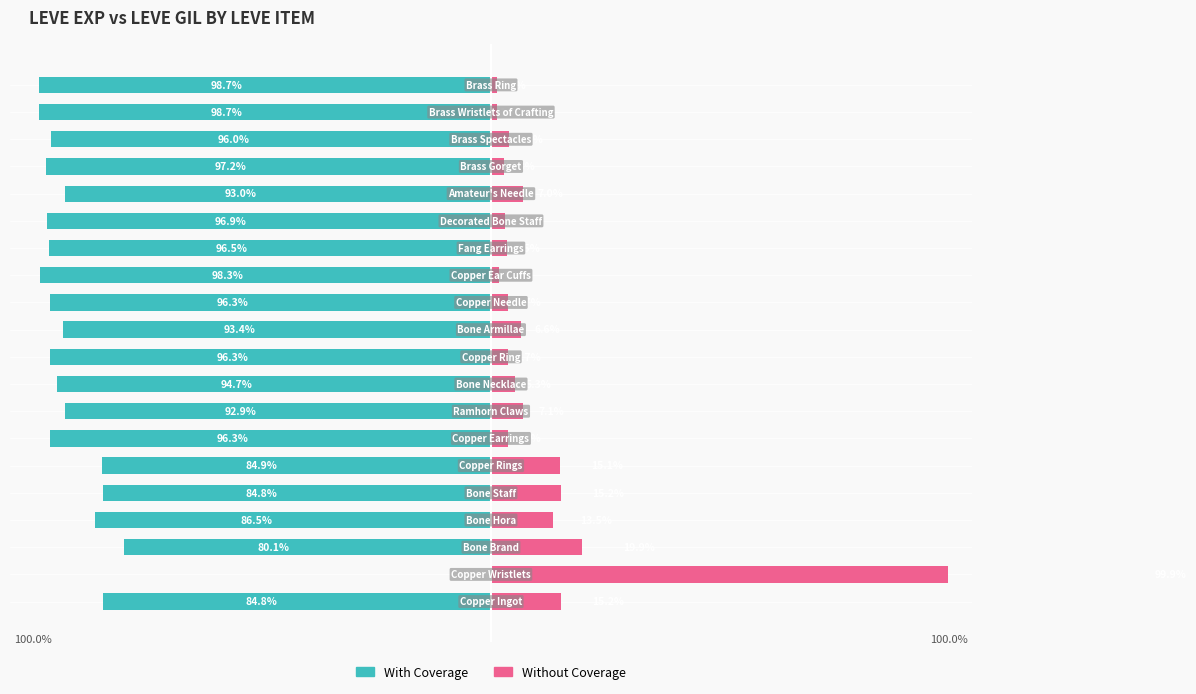

How many distinct data groups are displayed?

2